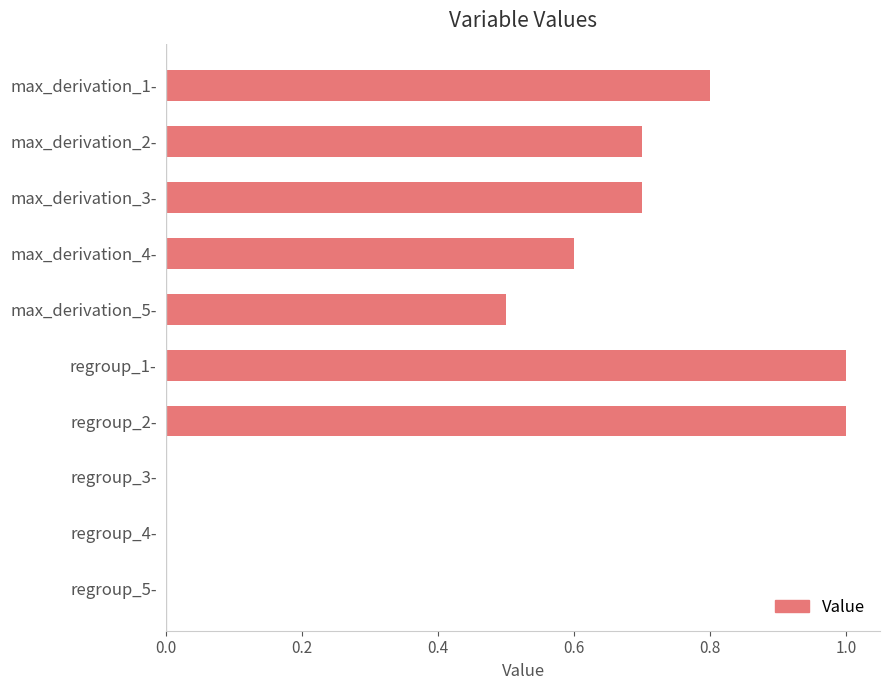

What is the sum of all values?

5.3